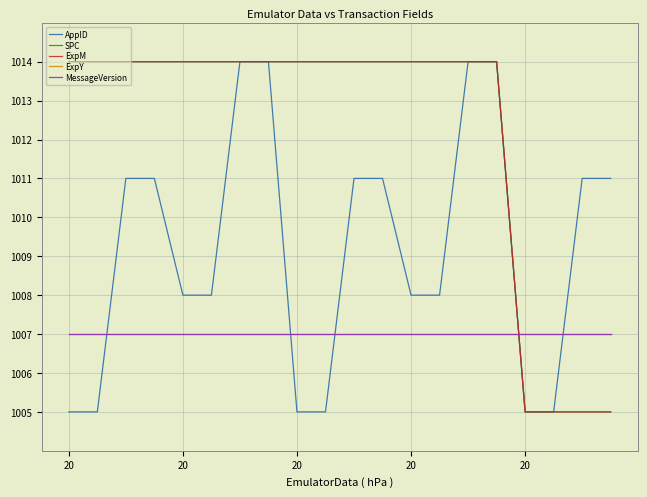

What is the label of the 18th point from the right?

20